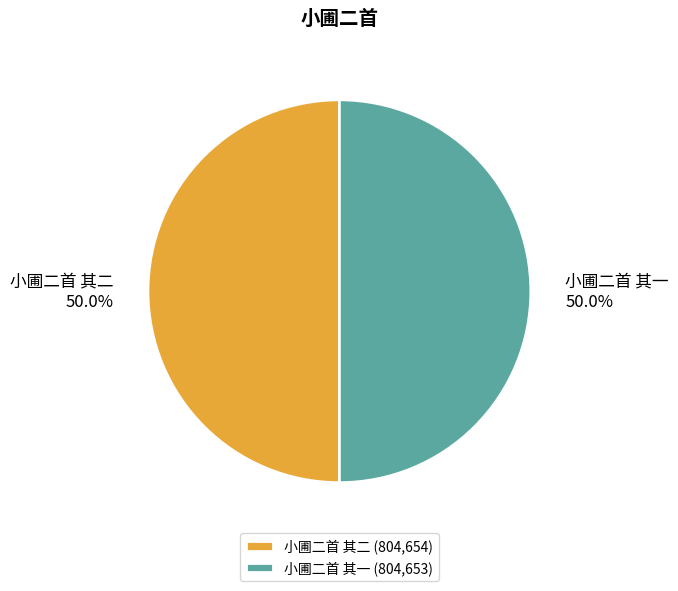

What percentage do 小圃二首 其一 and 小圃二首 其二 together represent?

100.0%